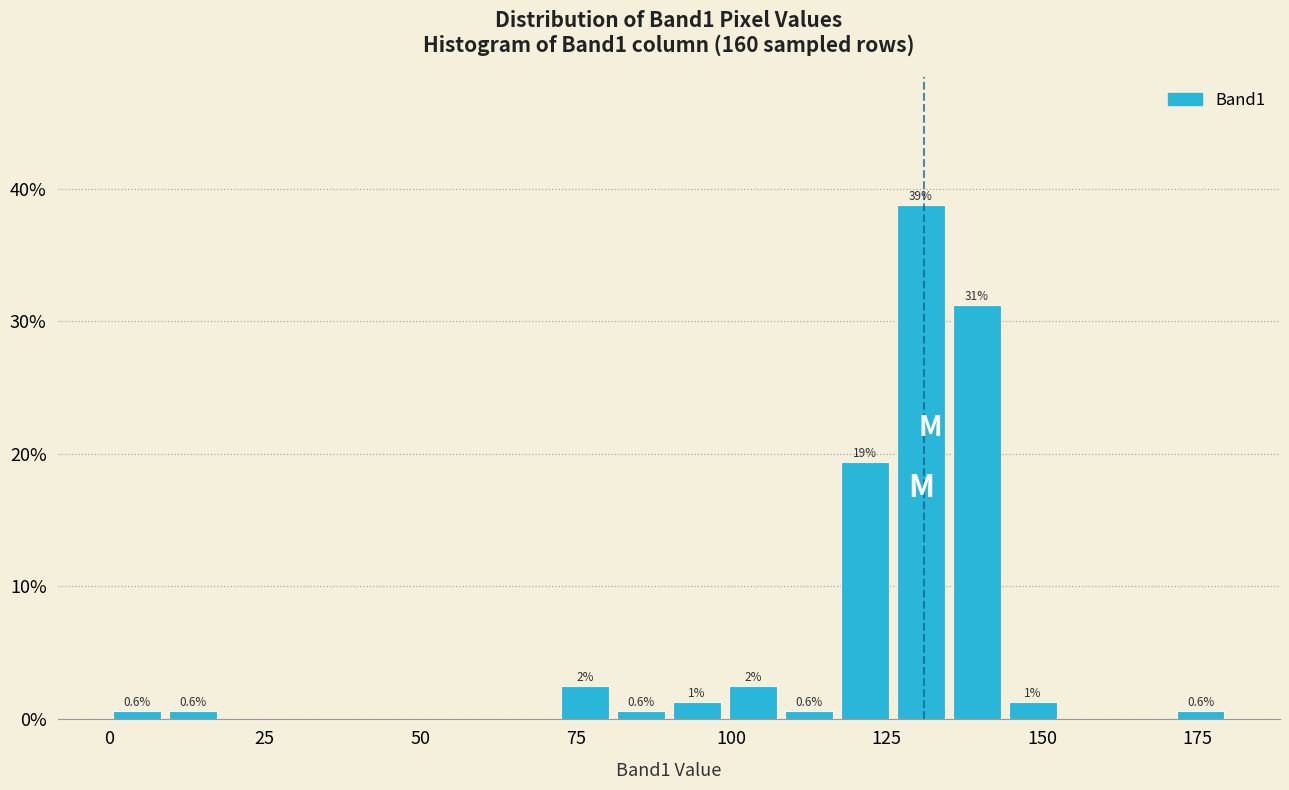

Read against the x-axis, roughly where is the centre of the tallest bar?

130